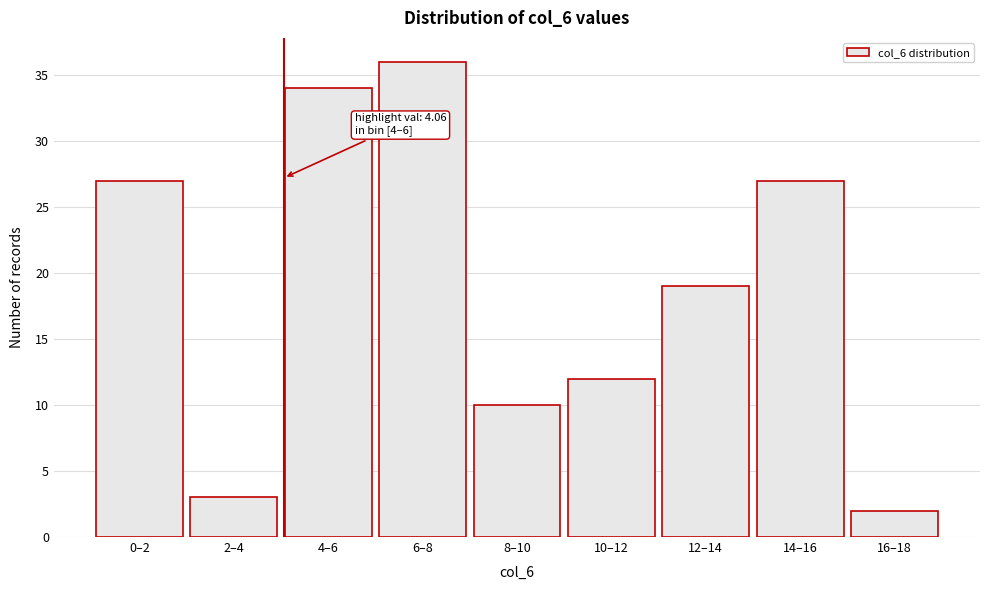

Reading left to right, what are all the values shown in this chart?

0–2=27	2–4=3	4–6=34	6–8=36	8–10=10	10–12=12	12–14=19	14–16=27	16–18=2